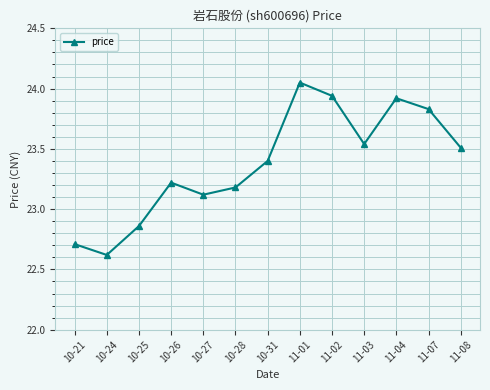

How many categories are shown in the chart?

13